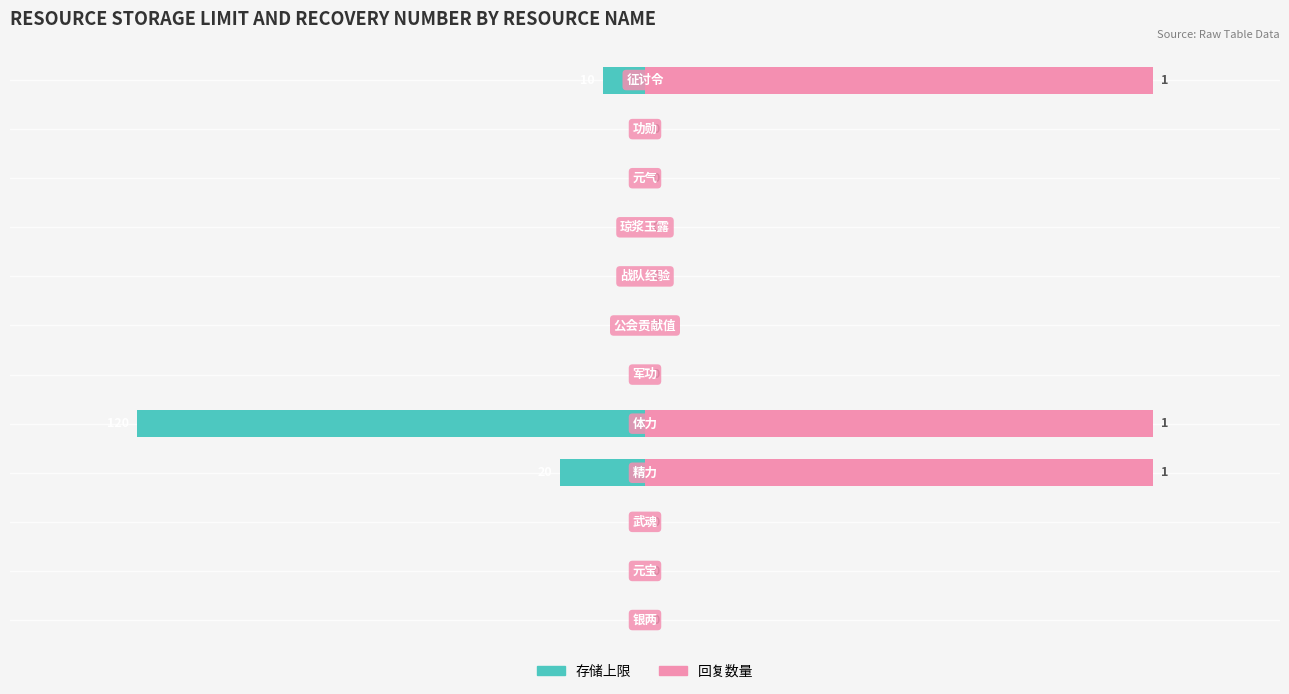

How many data points does each series have?

12